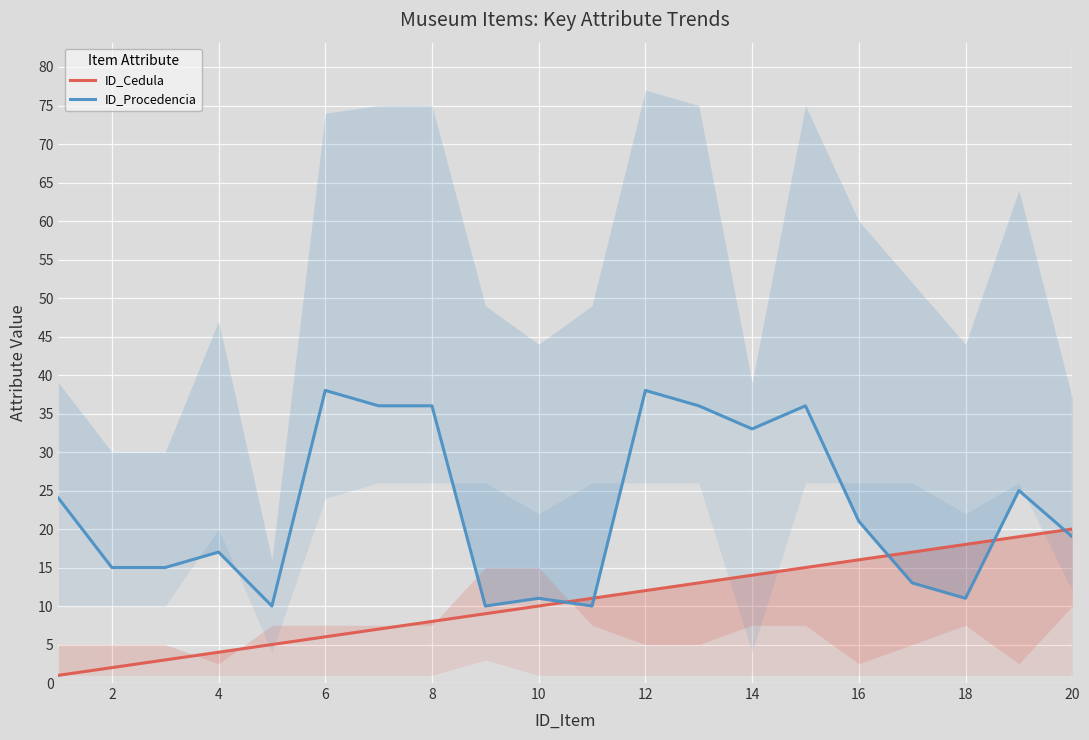

What is the highest value of the ID_Procedencia series?

38